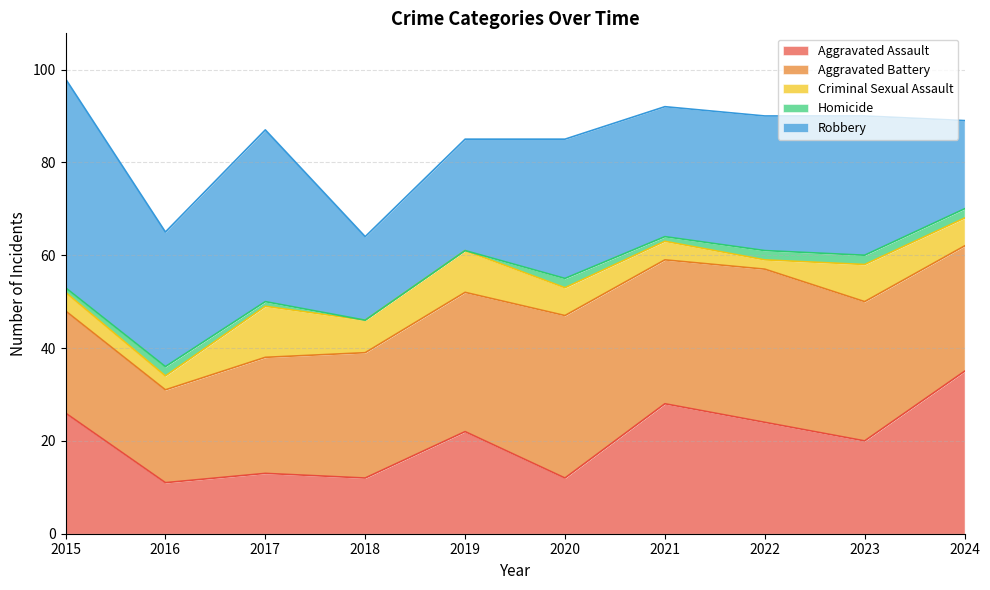

True or false: Homicide and Robbery intersect in this chart.

False